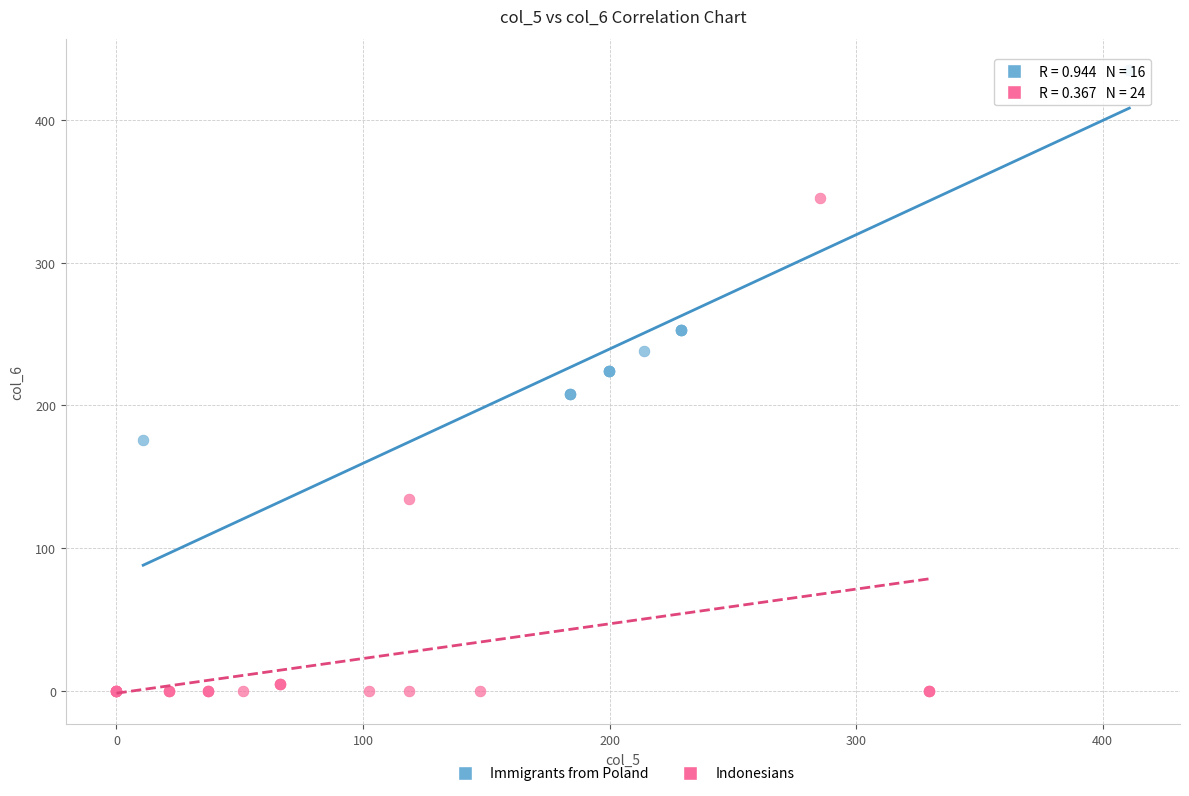

Which series reaches the minimum Y coordinate?

Indonesians